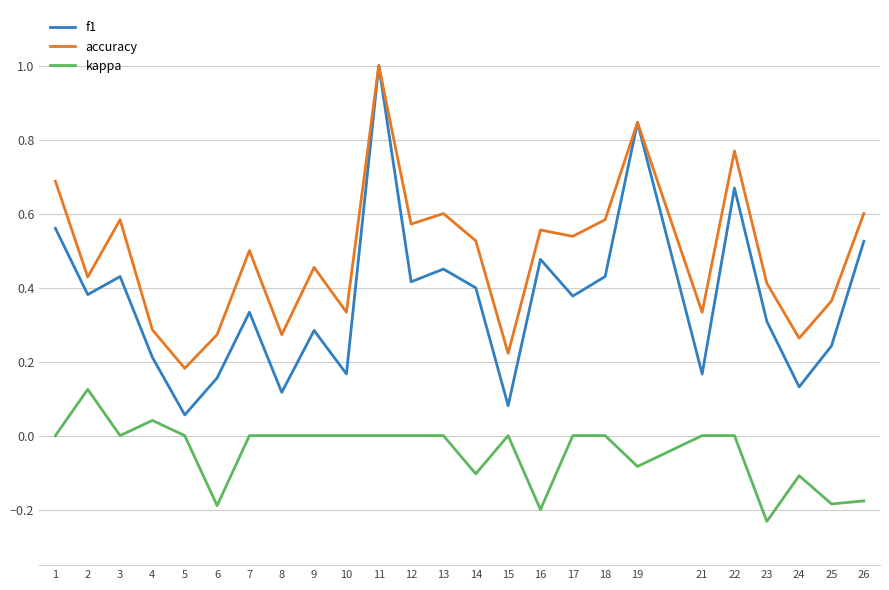

True or false: accuracy and kappa cross at least once.

False